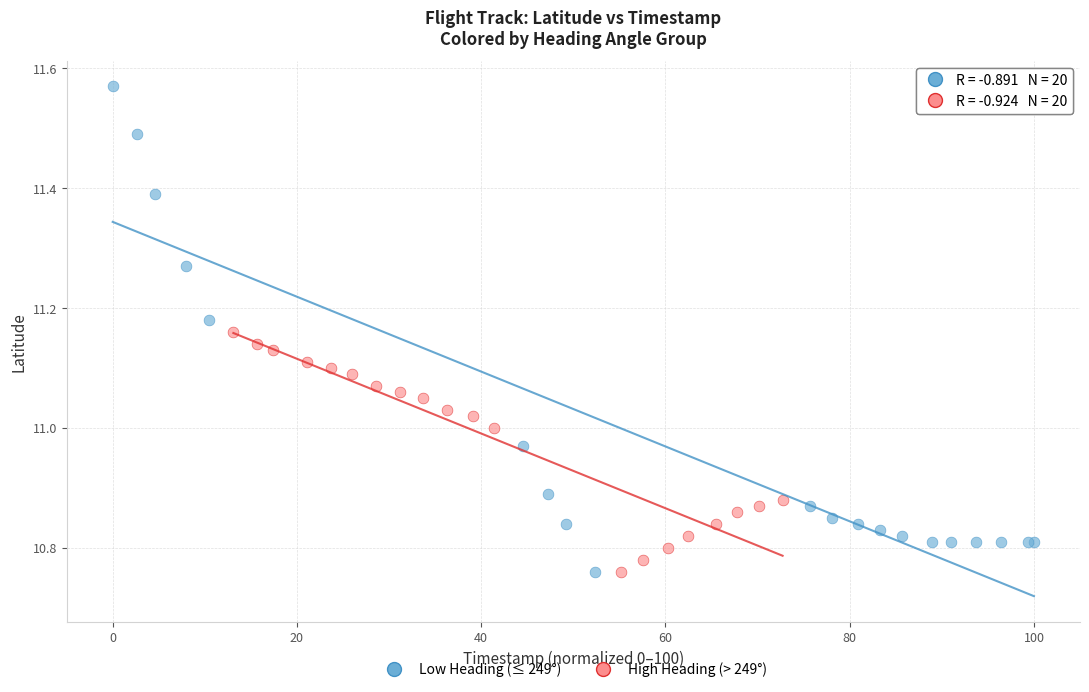

Which series has the widest spread of Y values?

Low Heading (≤ 249°)